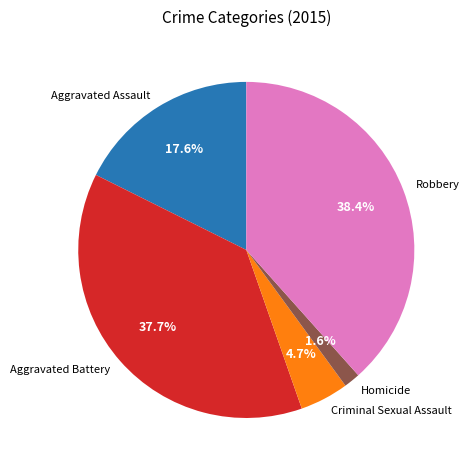

Is Robbery the majority of the pie?

No